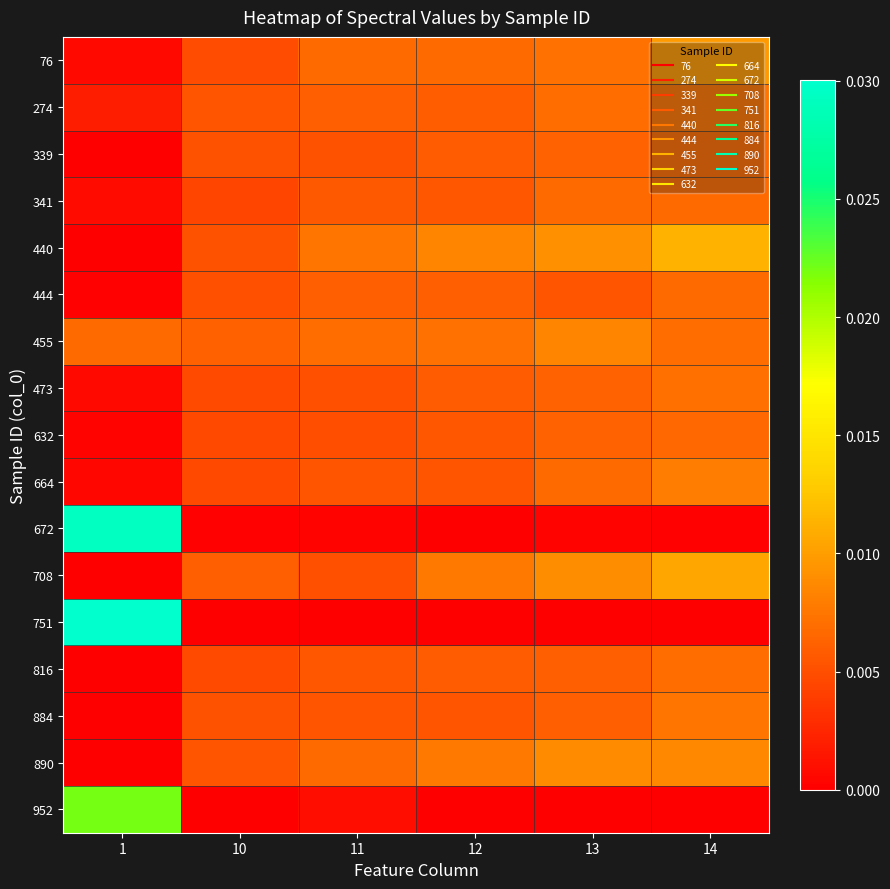

At which category is the sum across all series the highest?

14